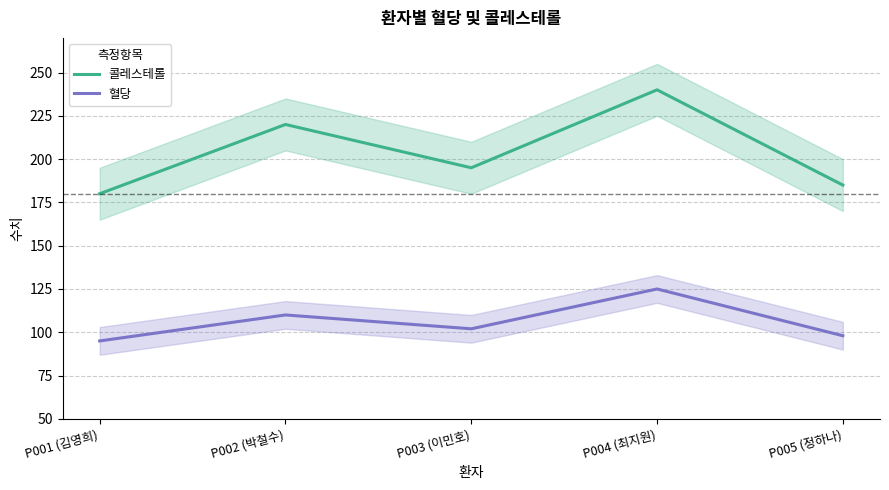

At which category is the sum across all series the highest?

P004 (최지원)